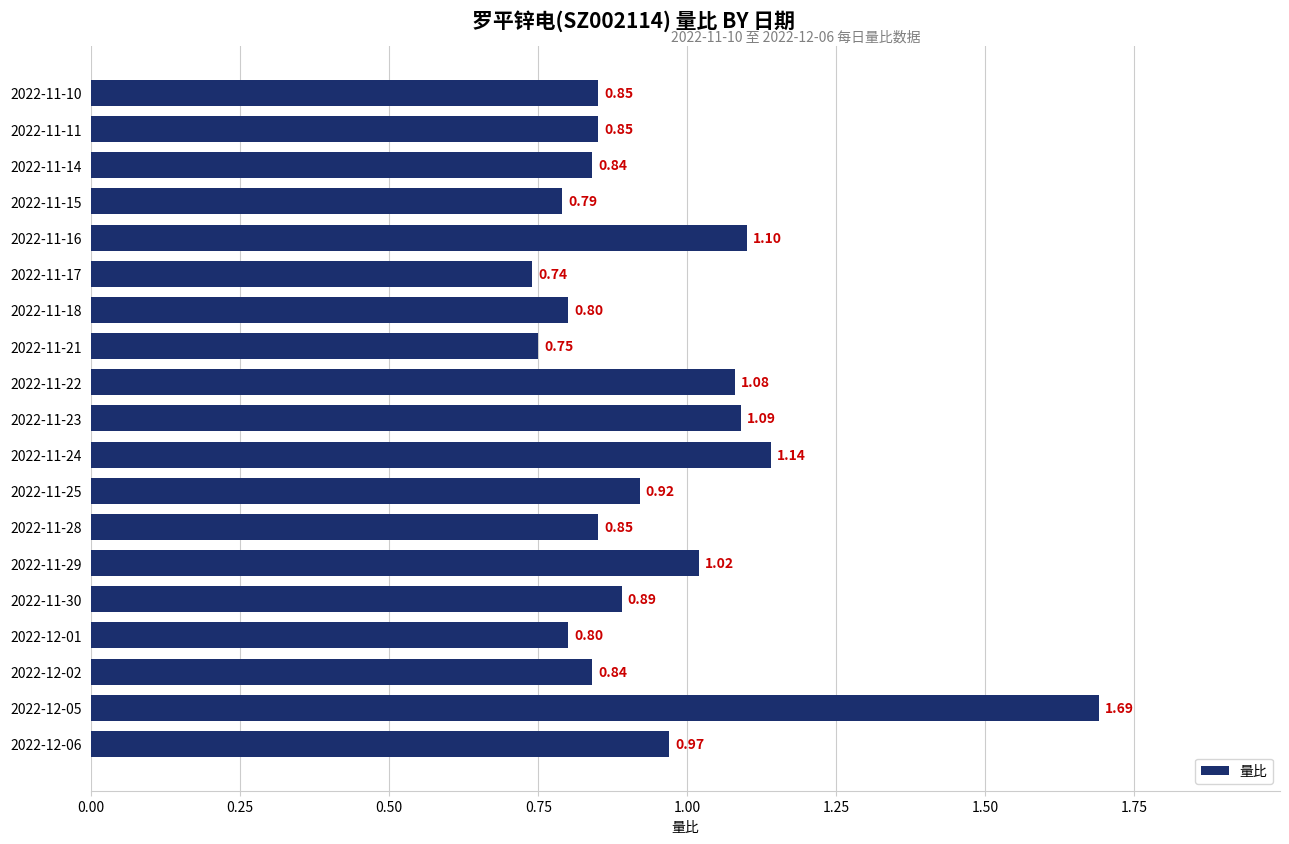

Where is the data nearest to the value 1?

2022-11-29